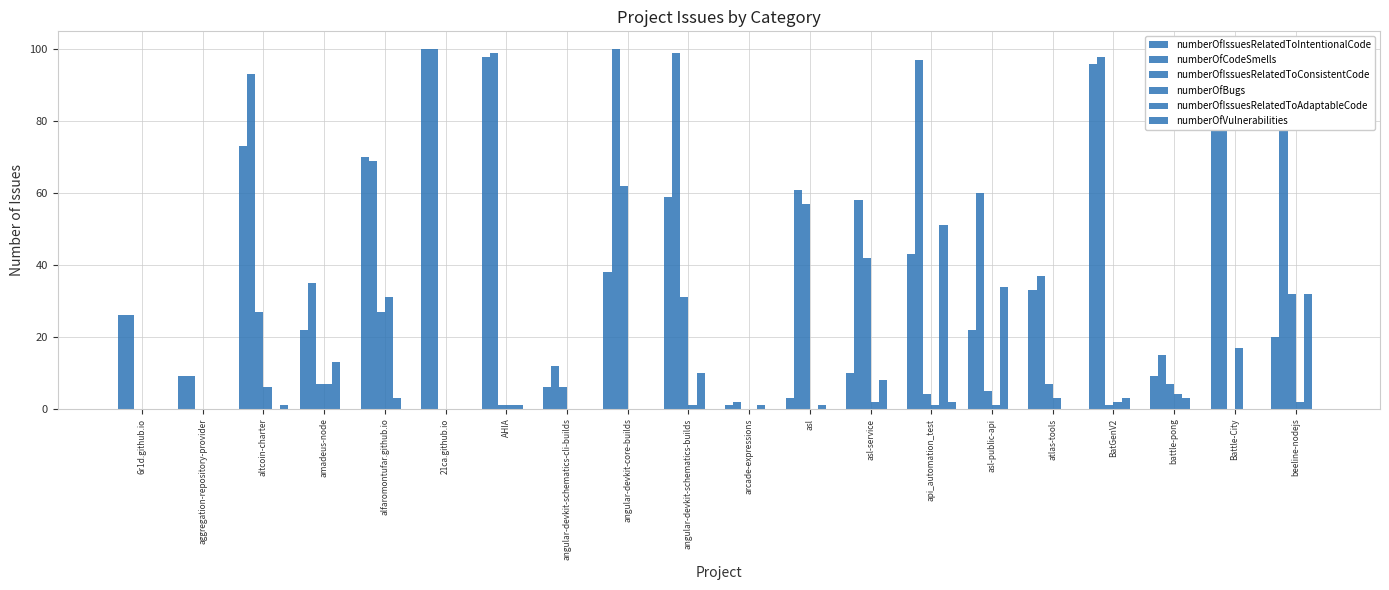

At which category is the sum across all series the highest?

altcoin-charter